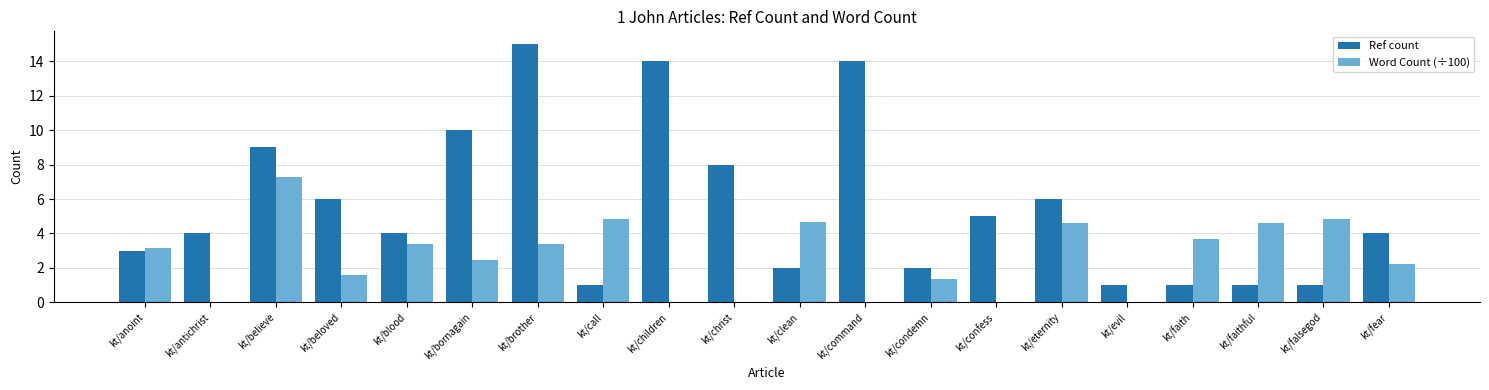

What value does the Word Count (÷100) series have at kt/condemn?

1.3